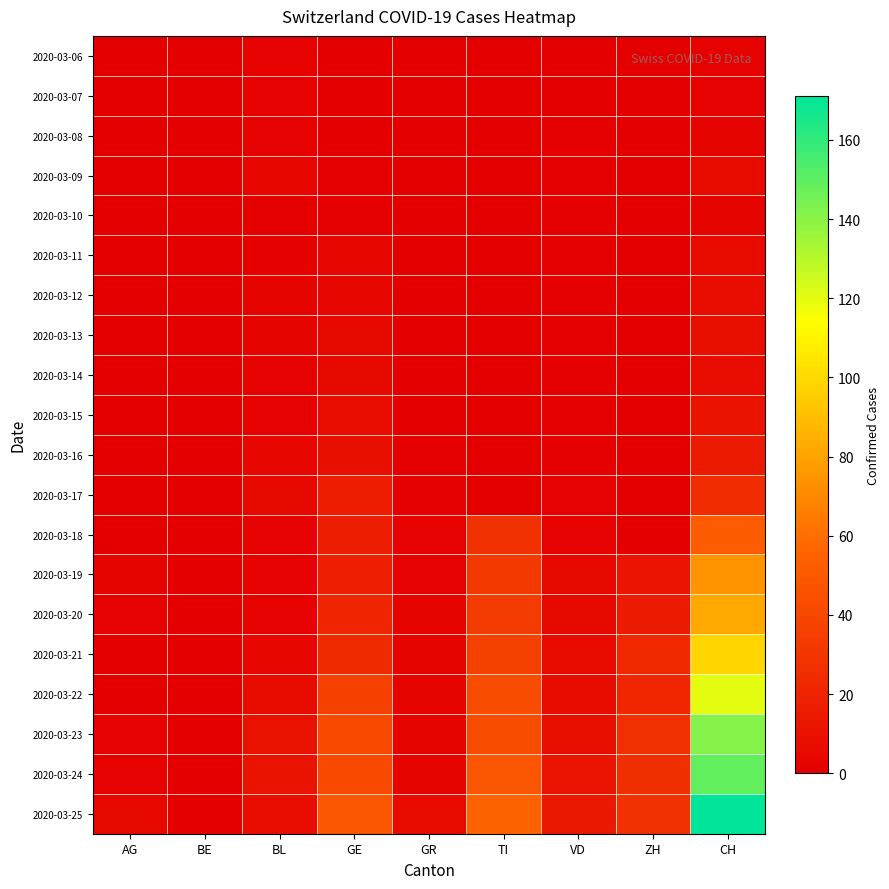

What is the spread (max minus min) of values at AG?

5